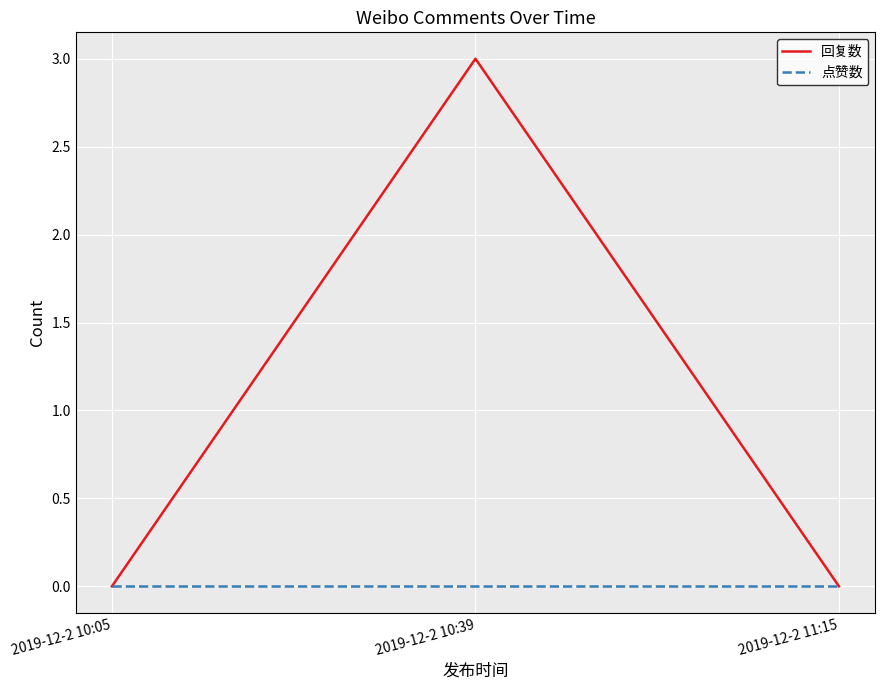

Reading right to left, list all the values displayed in this chart.

回复数: 0	3	0
点赞数: 0	0	0